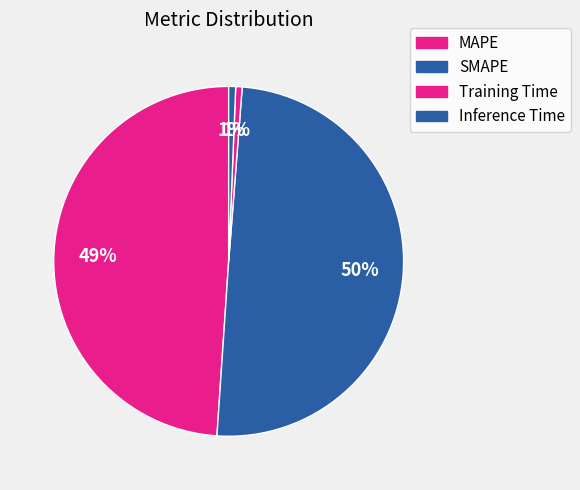

Is it true that MAPE is 49% of the pie?

True